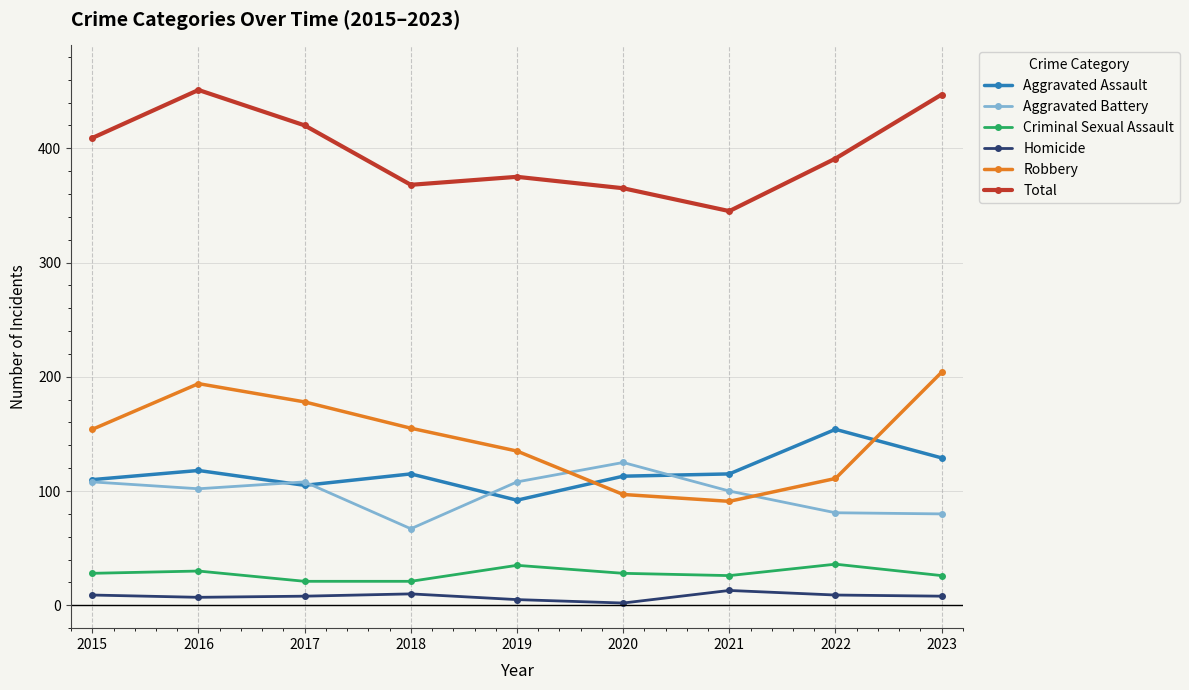

What is the value of the Homicide point at the 5th from the left?

5